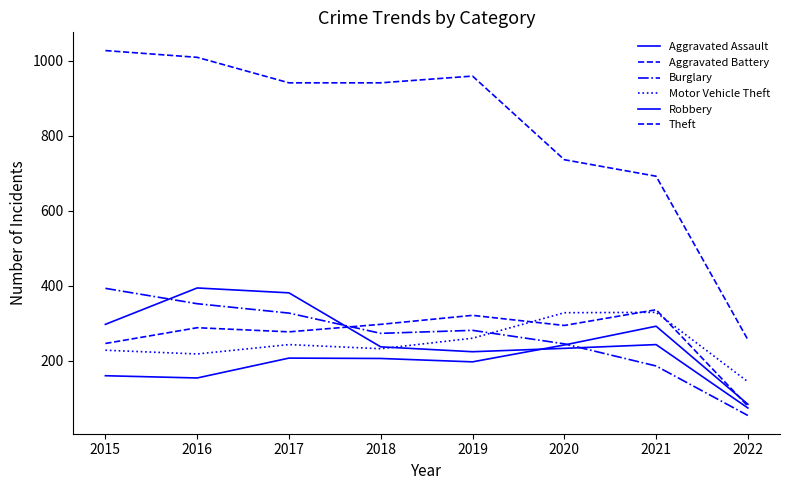

What is the spread (max minus min) of values at 2021?

506